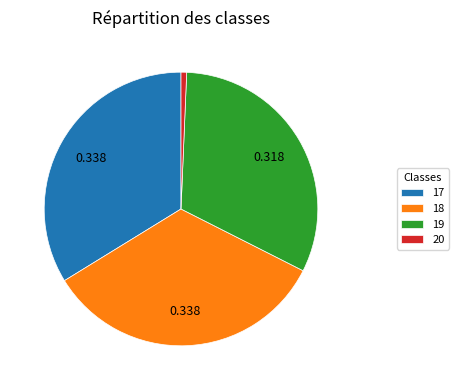

Approximately how many times larger is the value at 19 compared to 17?

0.9